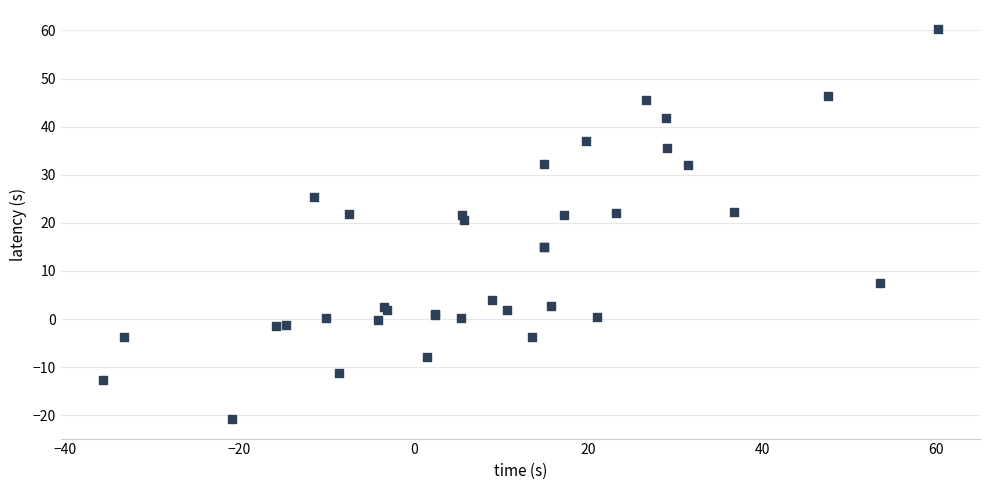

What Y value in the scatter plot is closest to 19?

20.6